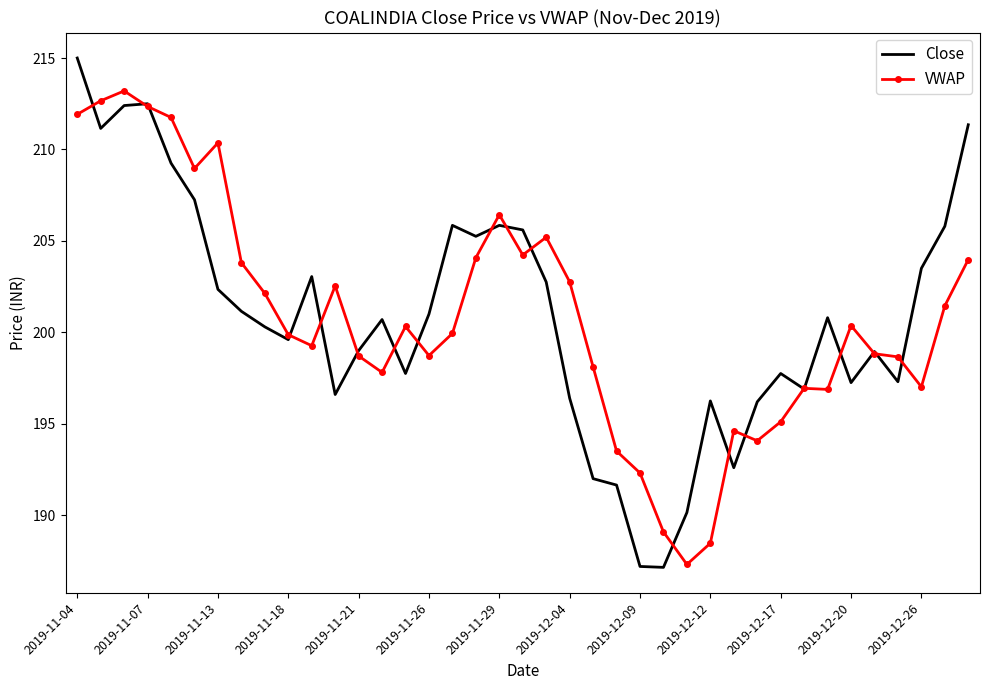

Which series has the largest range (max minus min)?

Close